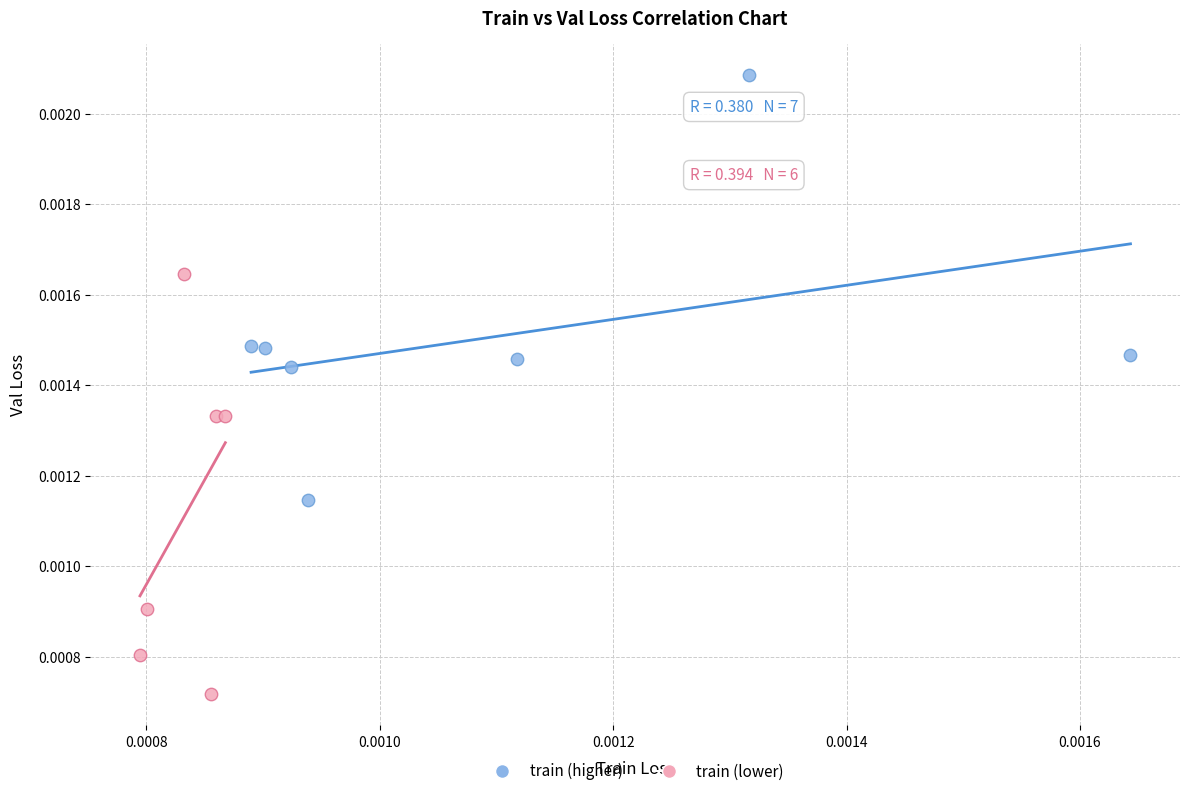

Which series reaches the maximum Y coordinate?

train (higher)